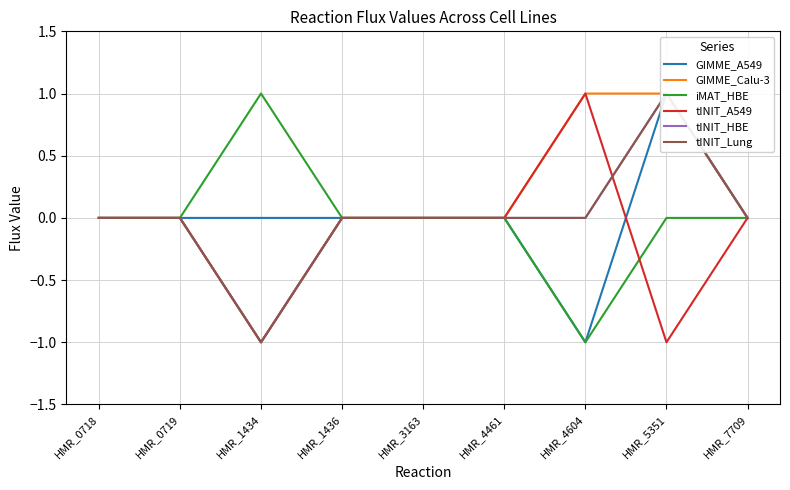

At which label does tINIT_A549 first exceed 0?

HMR_4604